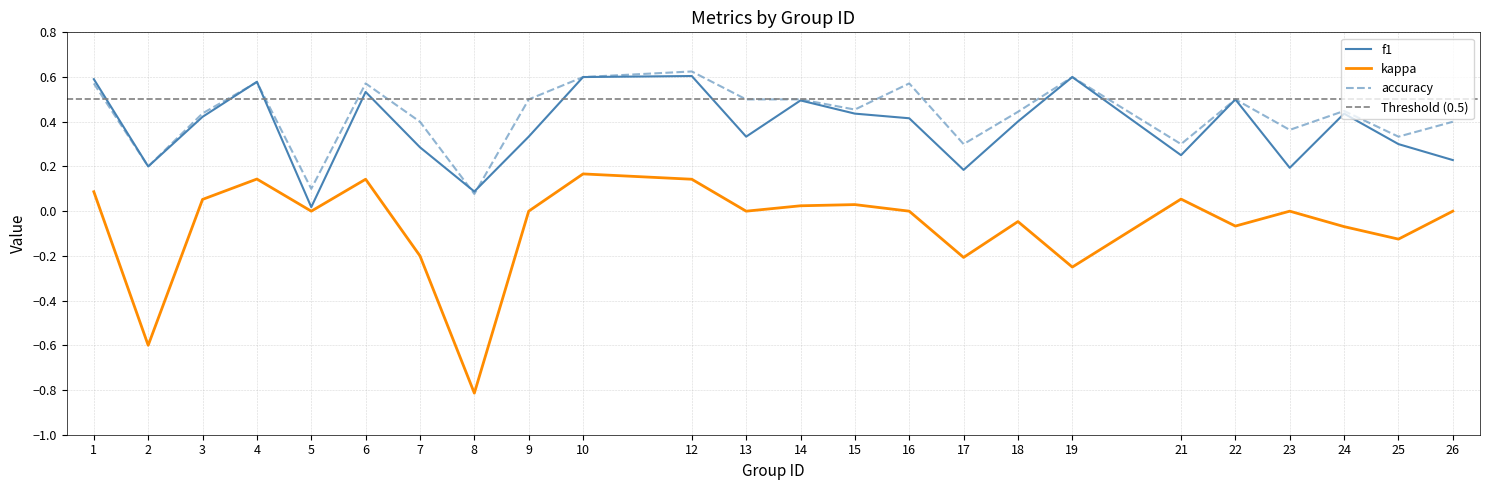

Reading left to right, extract all data points from this chart.

f1: 0.6	0.2	0.4	0.6	0.0	0.5	0.3	0.1	0.3	0.6	0.6	0.3	0.5	0.4	0.4	0.2	0.4	0.6	0.3	0.5	0.2	0.4	0.3	0.2
kappa: 0.1	-0.6	0.1	0.1	0.0	0.1	-0.2	-0.8	0.0	0.2	0.1	0.0	0.0	0.0	0.0	-0.2	-0.0	-0.2	0.1	-0.1	0.0	-0.1	-0.1	0.0
accuracy: 0.6	0.2	0.4	0.6	0.1	0.6	0.4	0.1	0.5	0.6	0.6	0.5	0.5	0.5	0.6	0.3	0.4	0.6	0.3	0.5	0.4	0.4	0.3	0.4